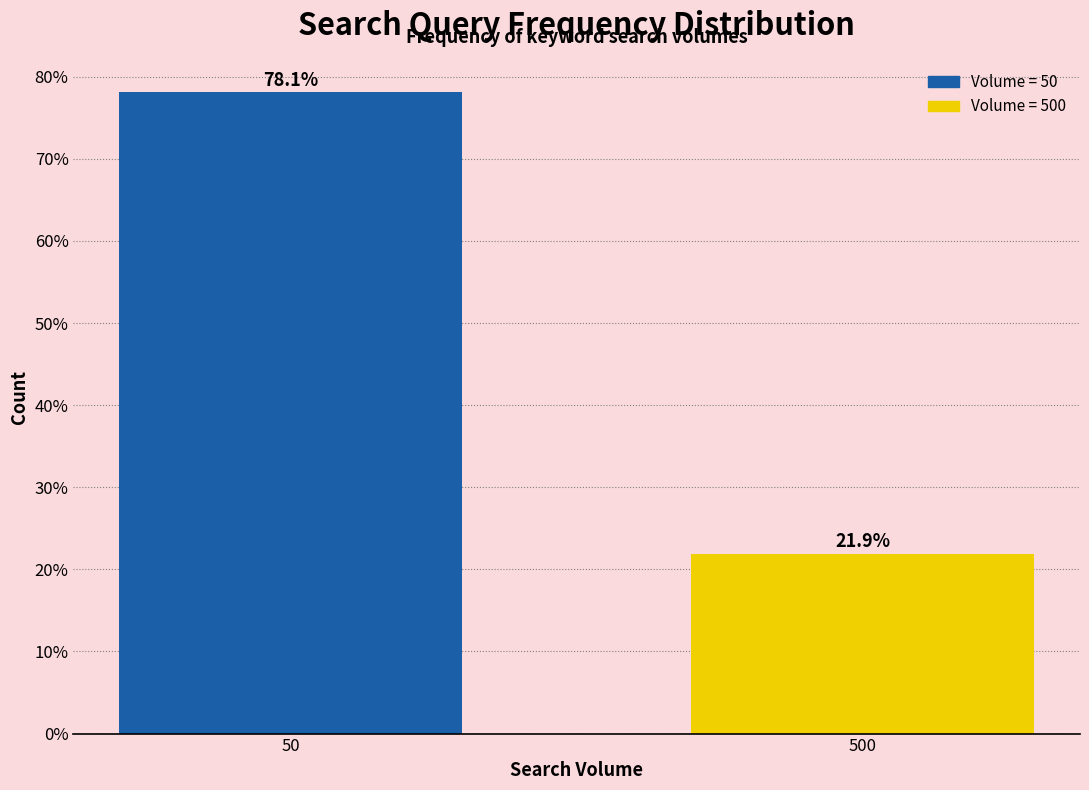

Reading left to right, transcribe all the data shown in this chart.

50=78.1	500=21.9